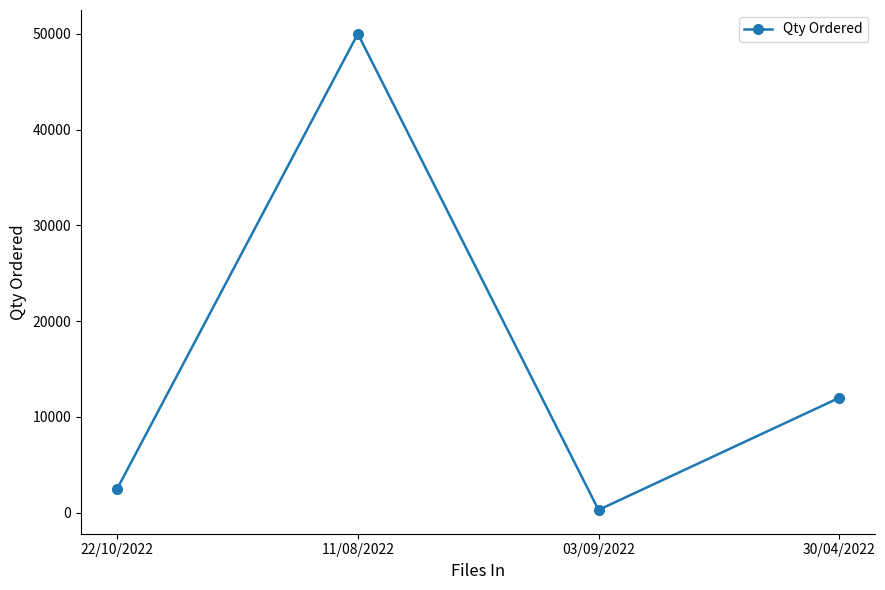

The value at 30/04/2022 is 12000. True or false?

True